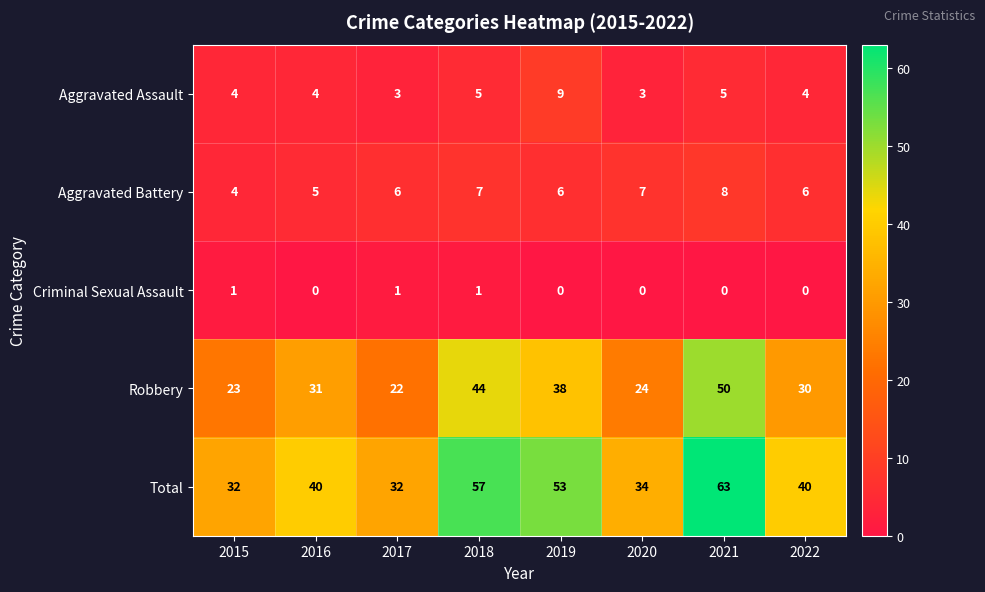

The value of Aggravated Assault at 2020 is 5. True or false?

False